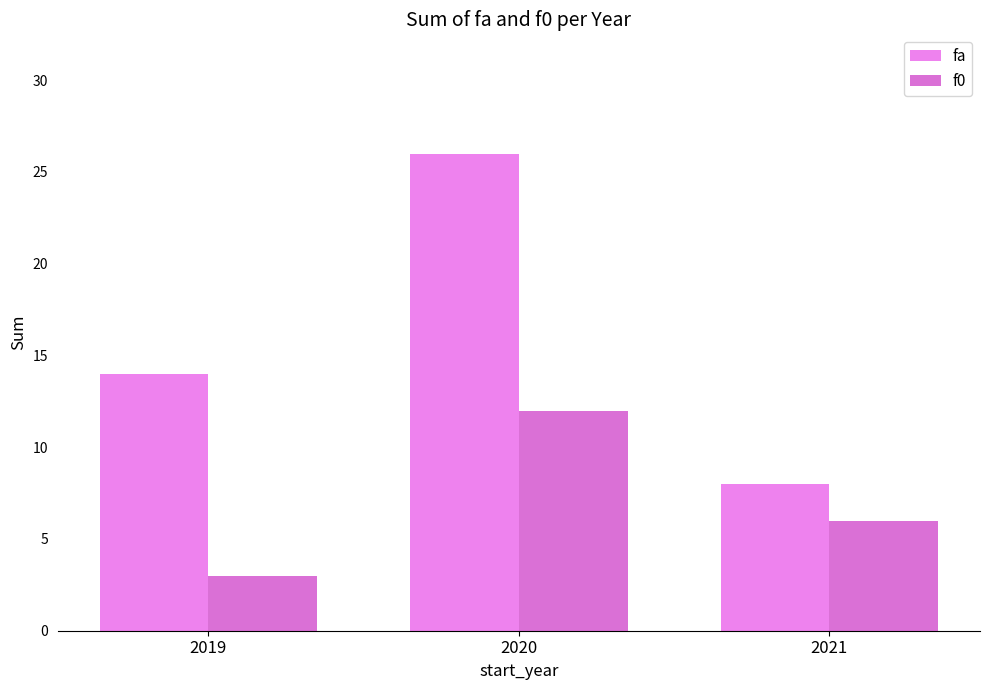

At which label does fa first exceed 14?

2020